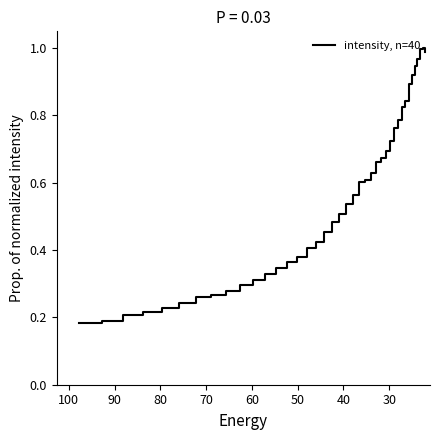

Between 30 and 15, which is larger?

15